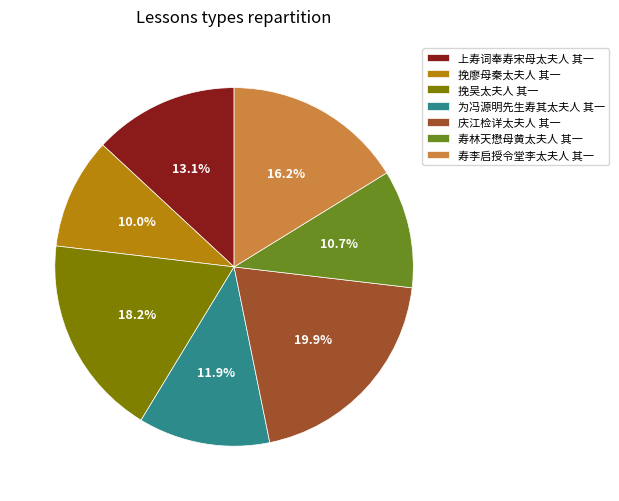

Between 寿林天懋母黄太夫人 其一 and 庆江检详太夫人 其一, which is larger?

庆江检详太夫人 其一